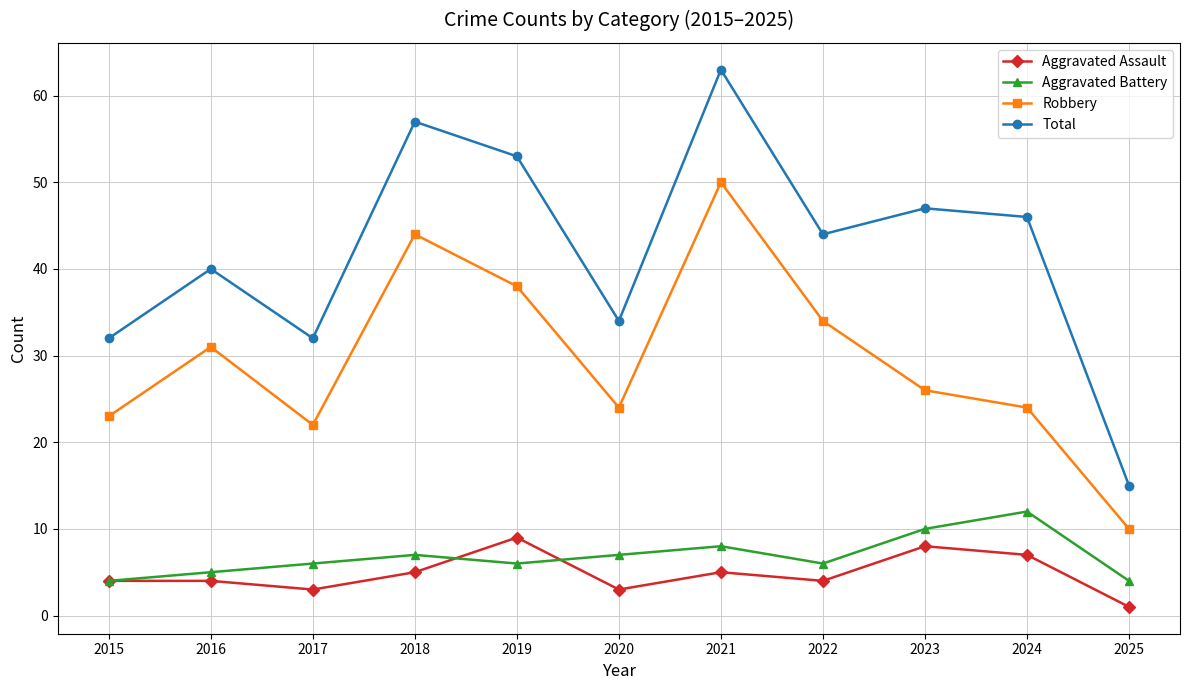

What is the average value of the Aggravated Assault series?

5